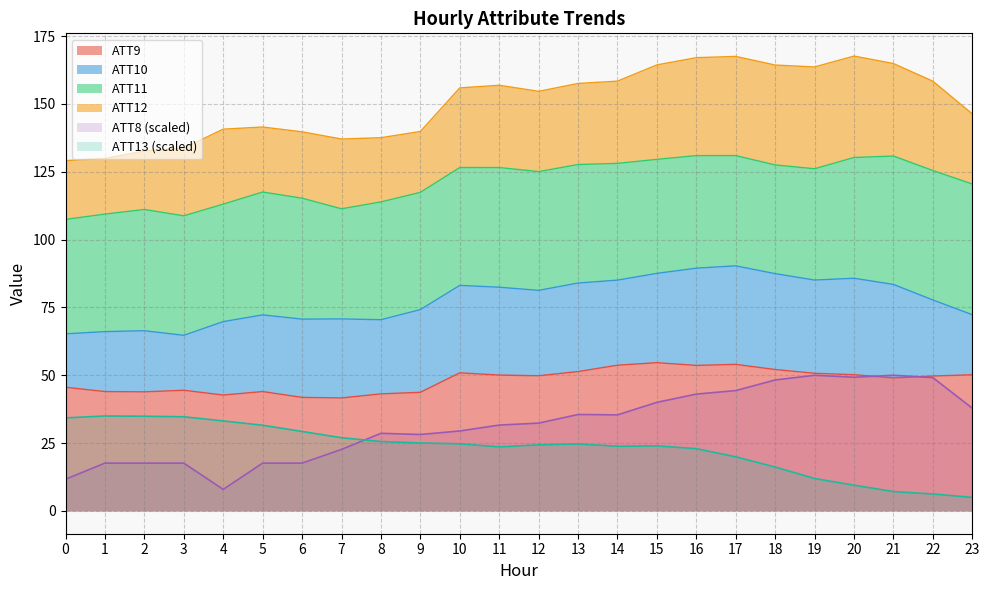

True or false: ATT13 and ATT9 intersect in this chart.

False